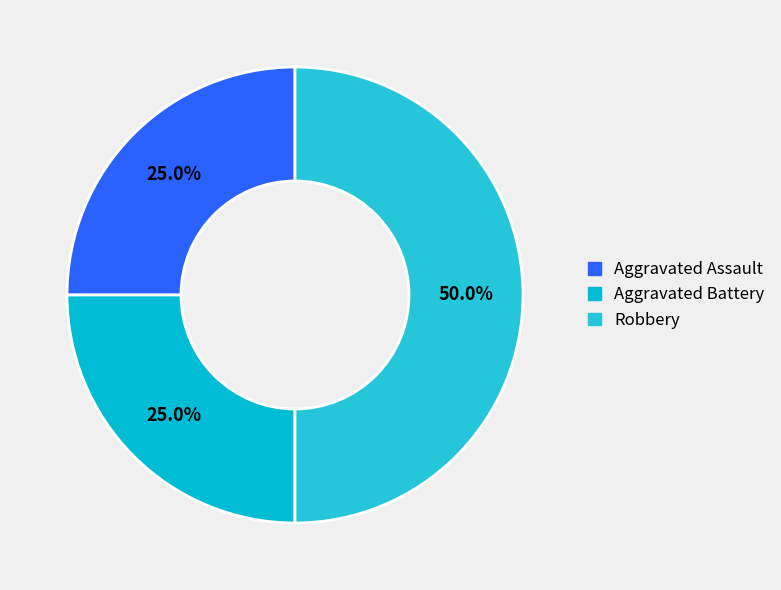

The Robbery slice represents 50% of the pie. True or false?

True